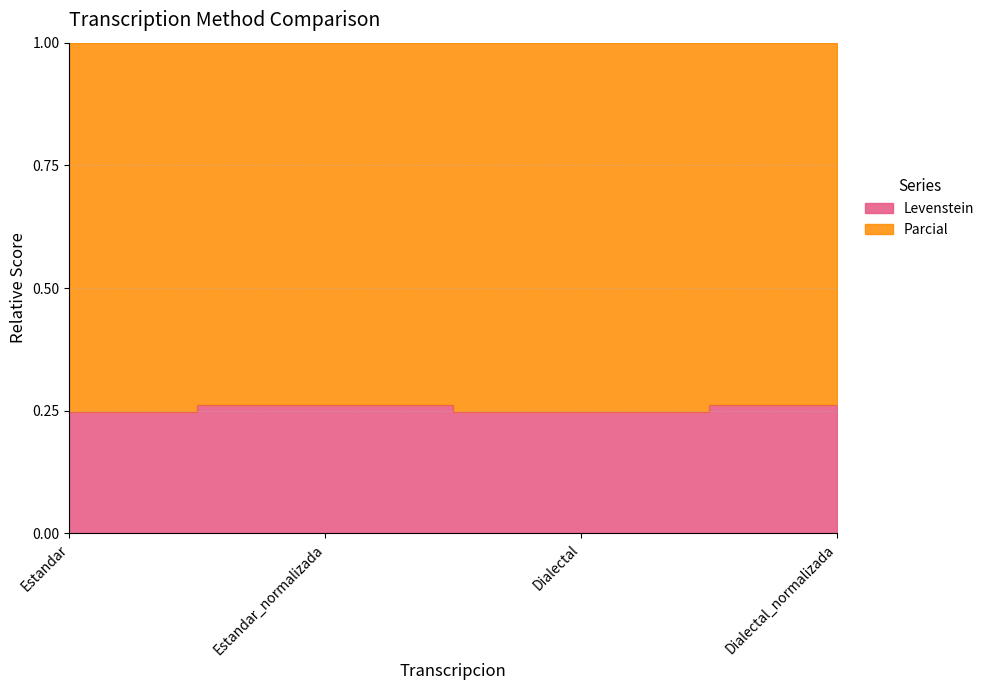

What is the label of the 1st point from the right?

Dialectal_normalizada